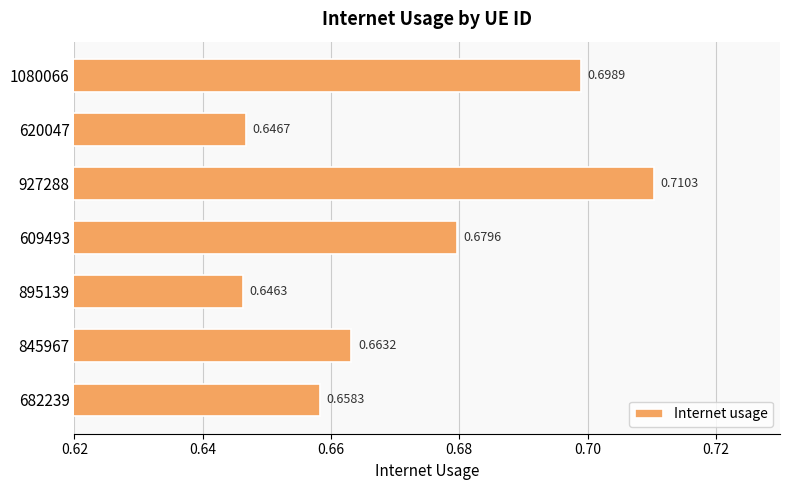

How many bars are there in total?

7